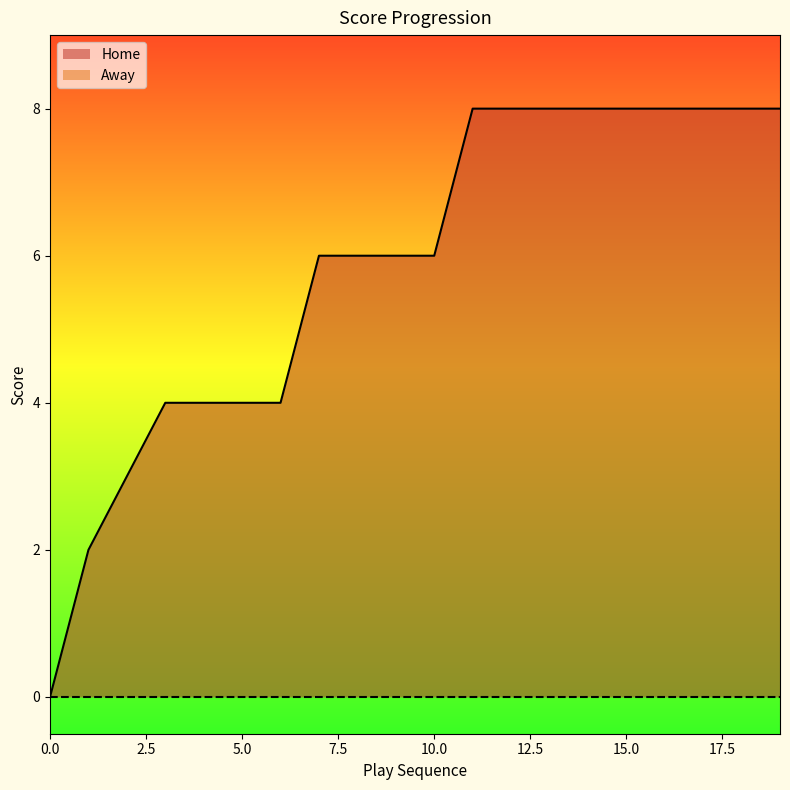

True or false: the data shows 3 at 18:27.

False